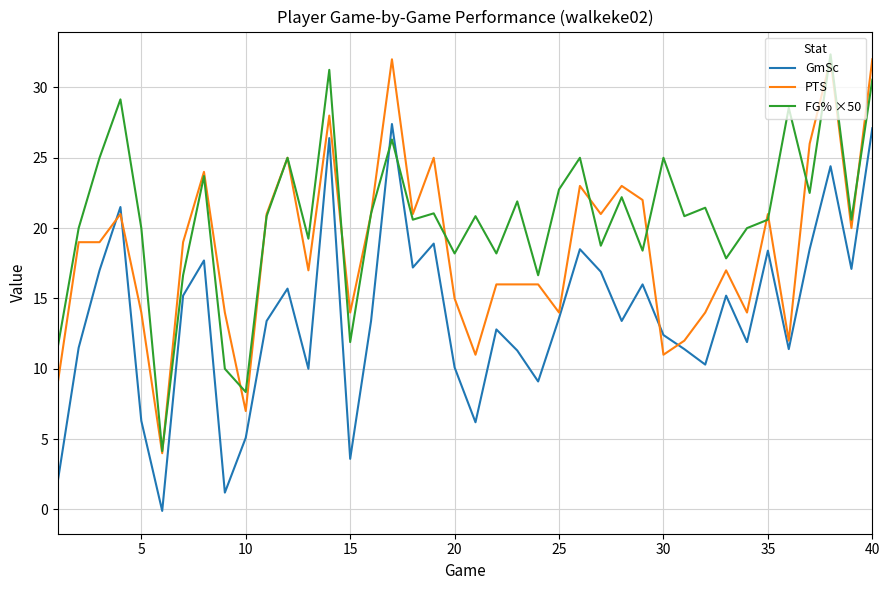

How many distinct data groups are displayed?

3